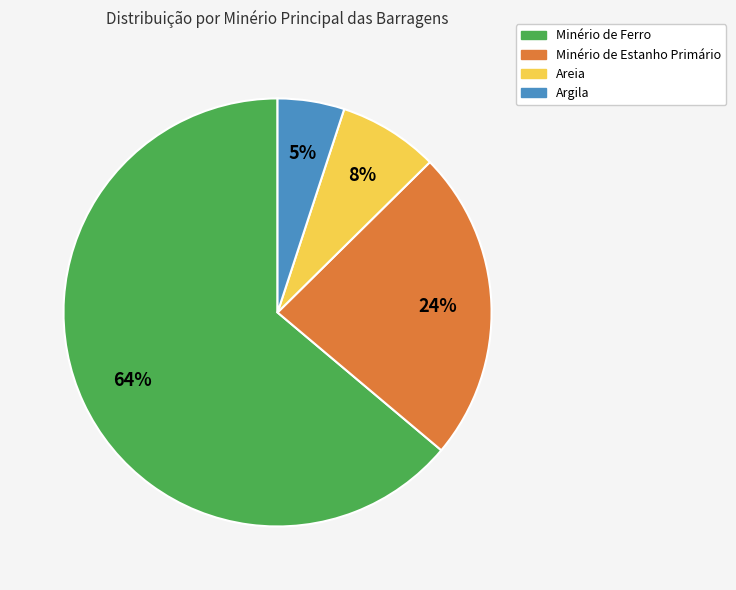

To the nearest percent, what percentage of the pie is Argila?

5%